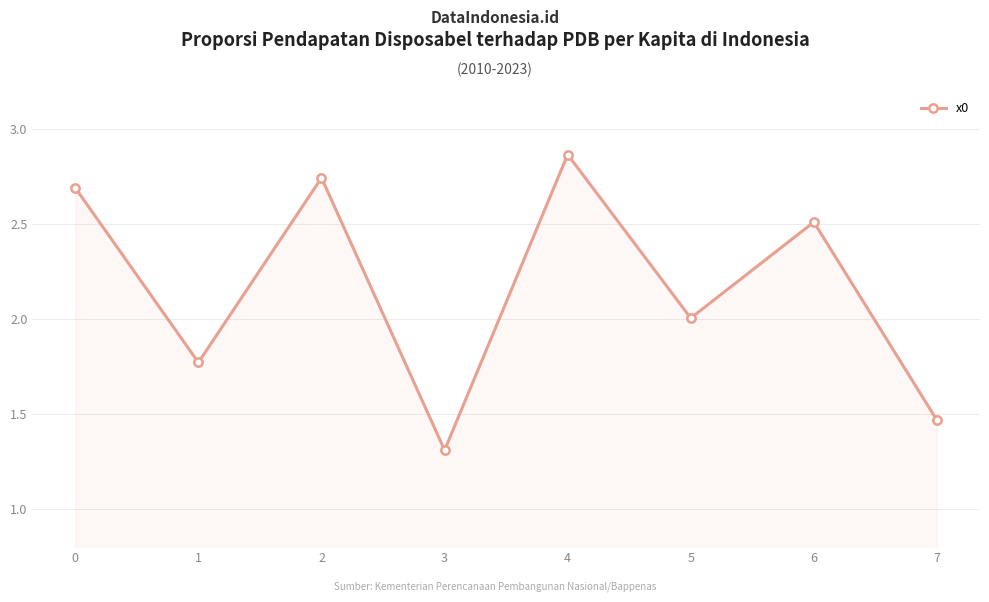

List the labels in order of value, smallest first.

3, 7, 1, 5, 6, 0, 2, 4